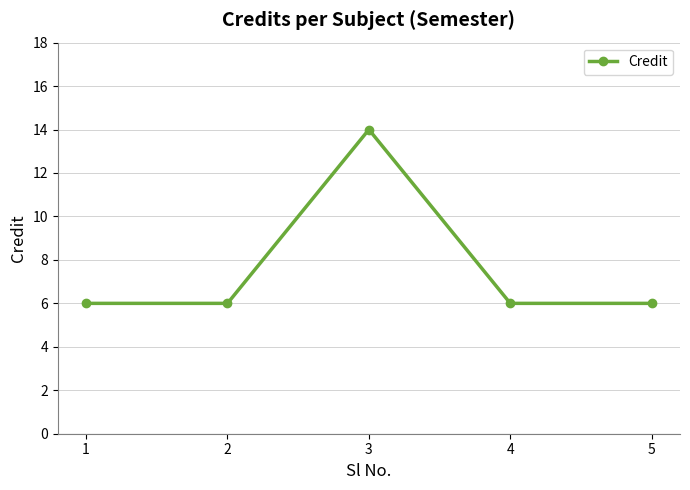

What is the value of the 4th point from the left?

6